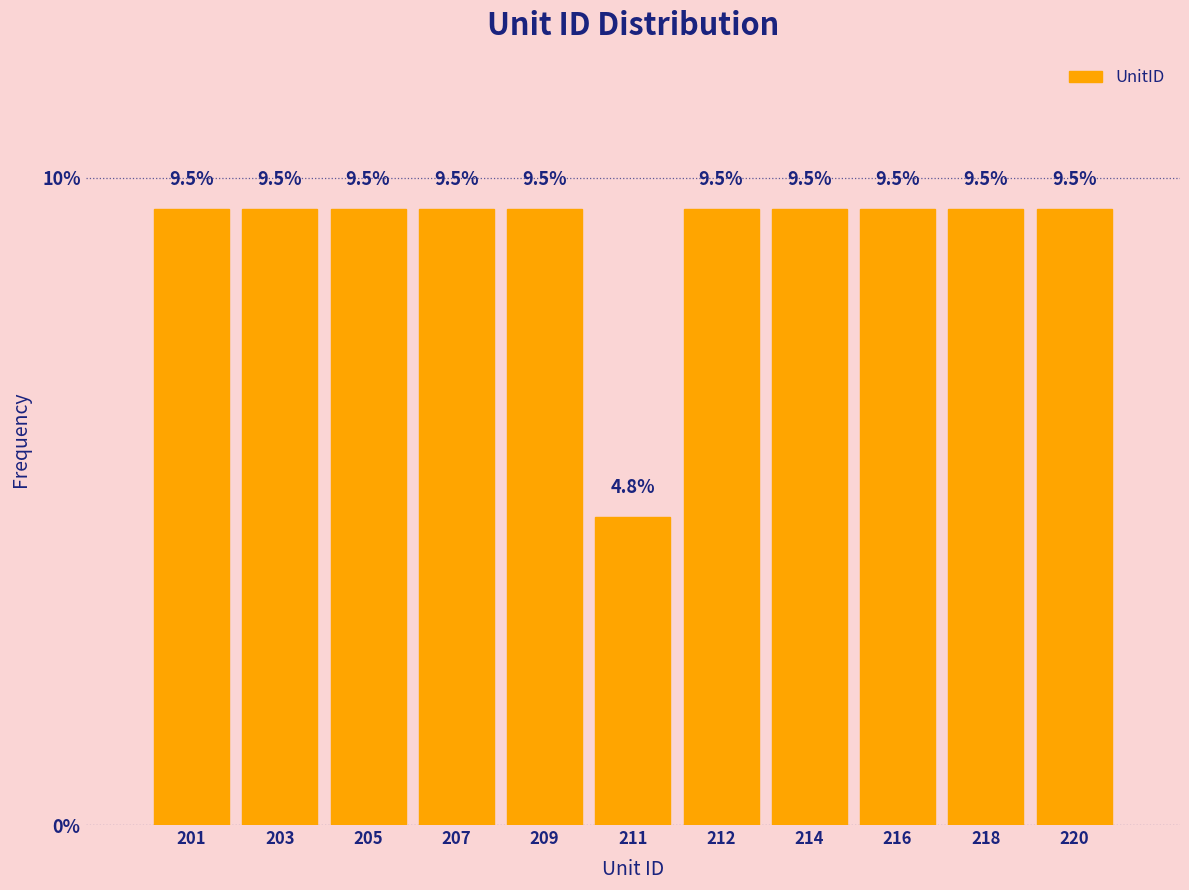

Reading right to left, list all the values displayed in this chart.

9.5	9.5	9.5	9.5	9.5	4.8	9.5	9.5	9.5	9.5	9.5